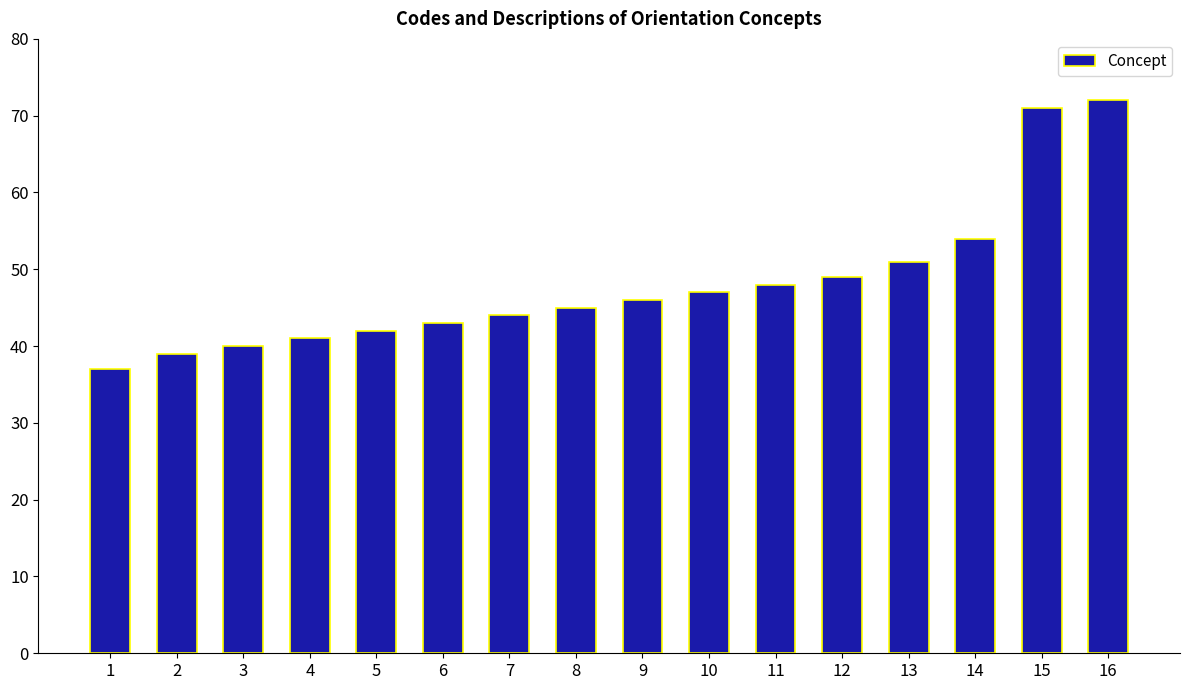

Does the chart contain any negative values?

No